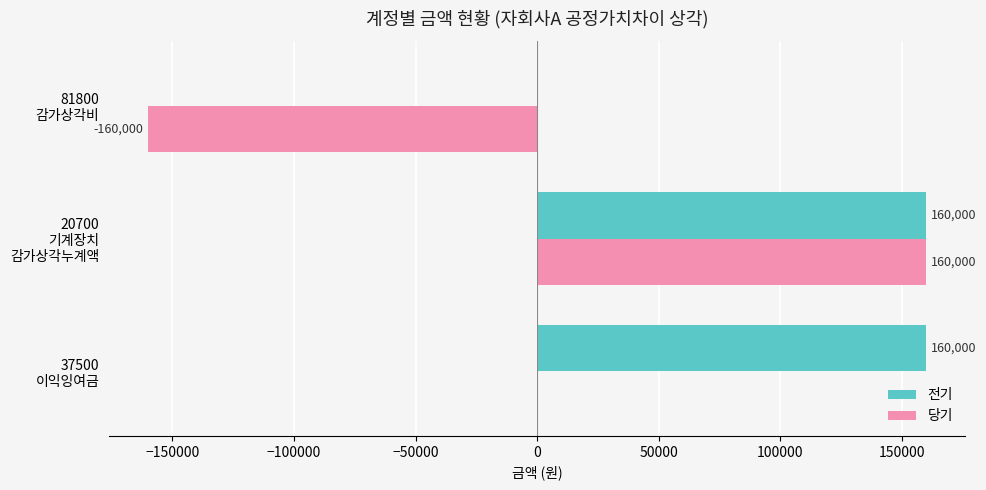

How many 당기 values are between -160000 and 160000?

3